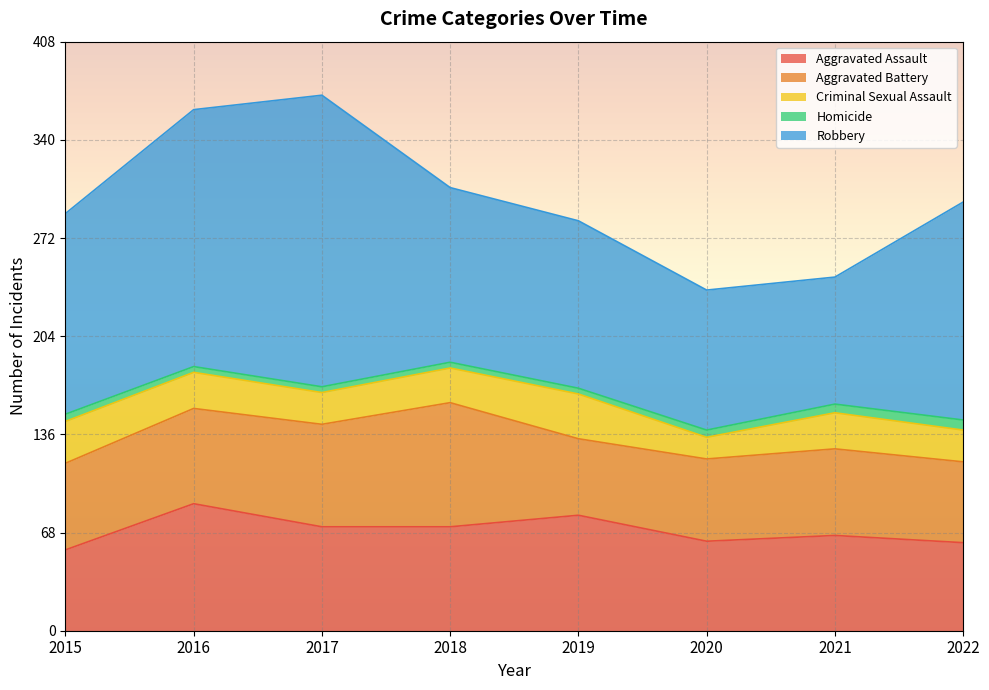

At which label is Criminal Sexual Assault closest to 23?

2017